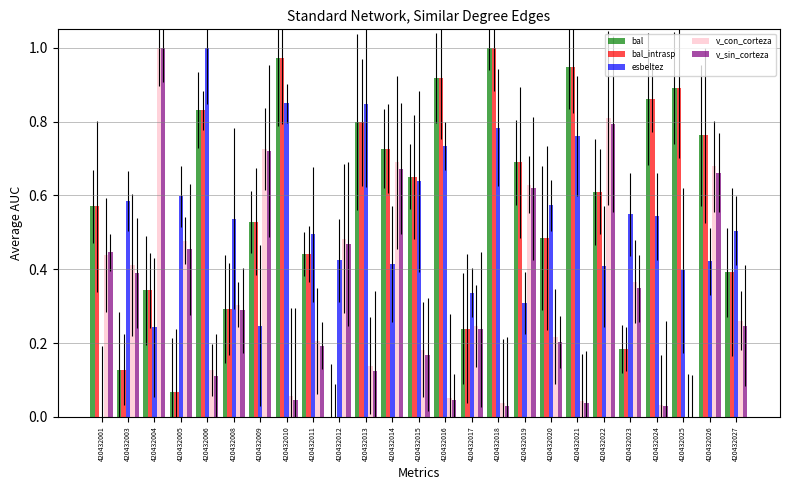

How many data points in v_con_corteza are above 0?

24